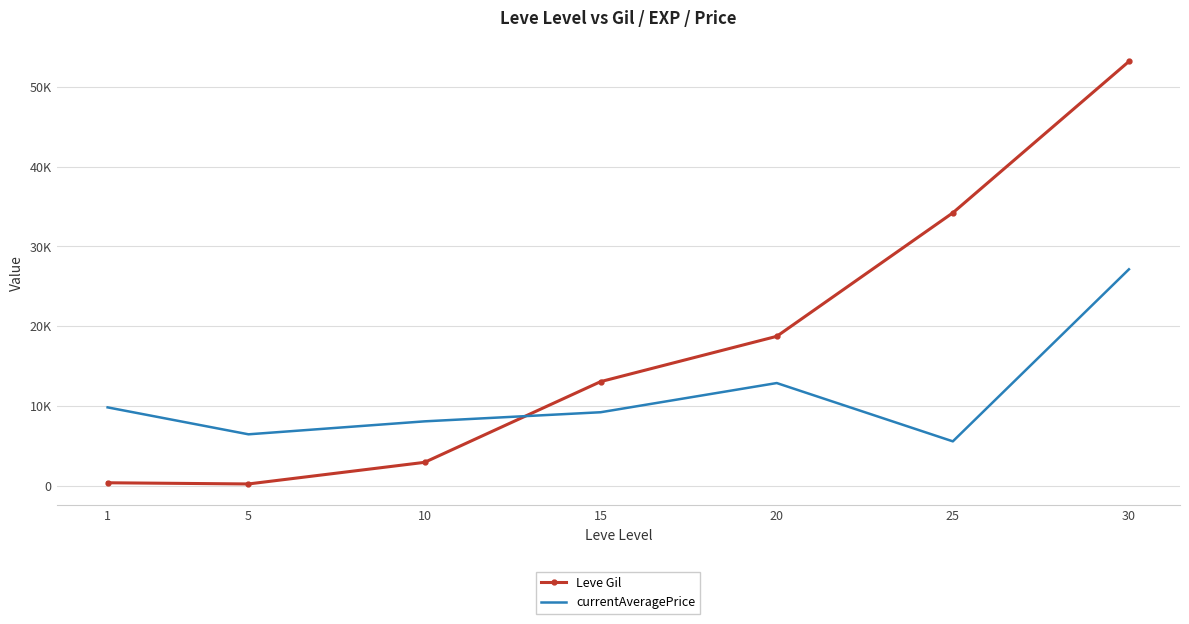

What is the spread (max minus min) of values at 30?

26074.5